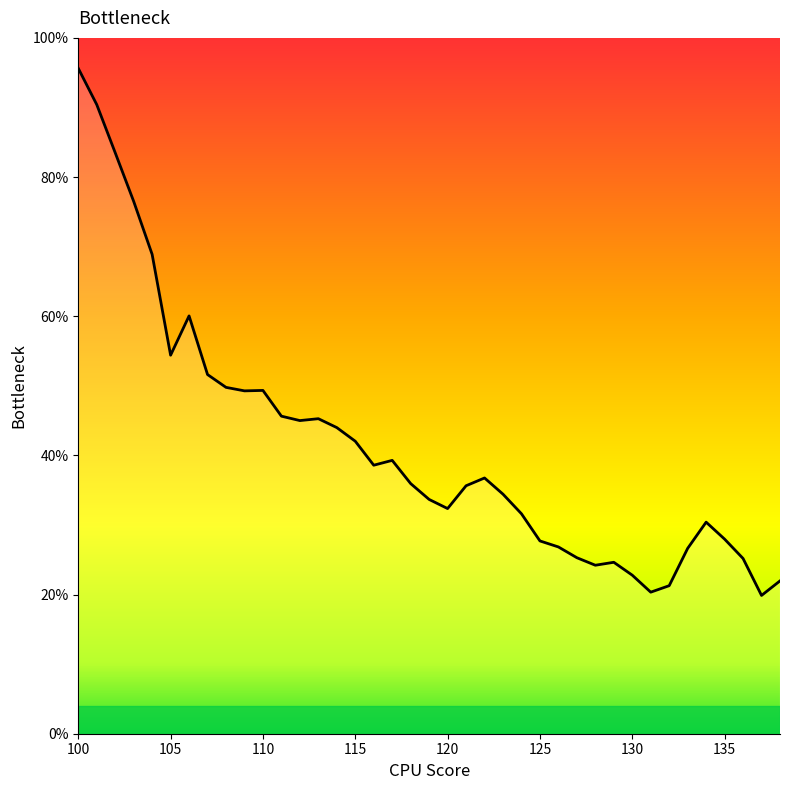

Where is the first local minimum?

105